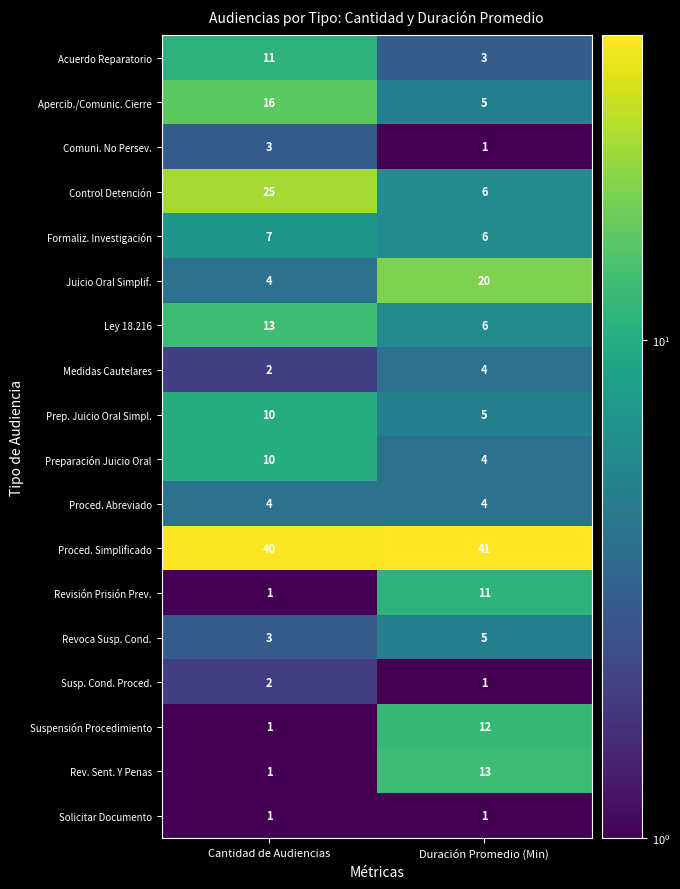

Rank the categories by Susp. Cond. Proced. value from highest to lowest.

Cantidad de Audiencias, Duración Promedio (Min)